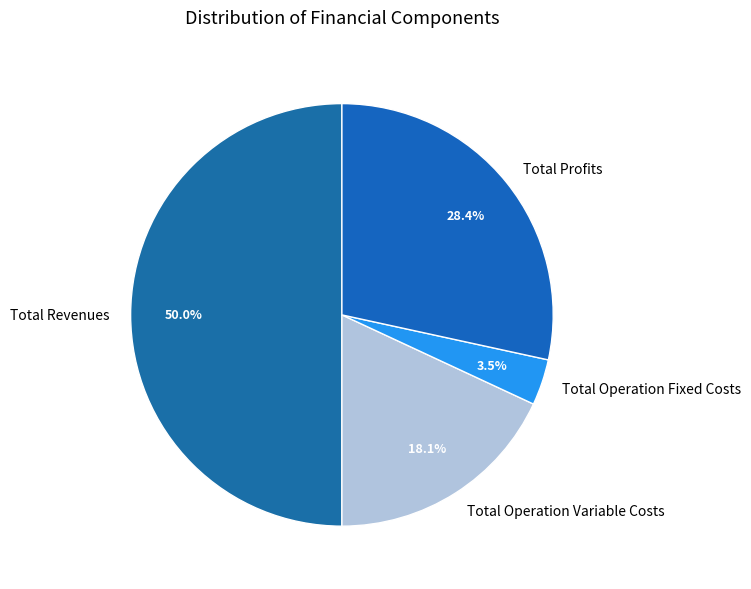

What is the ratio of the value at Total Revenues to the value at Total Profits?

1.8